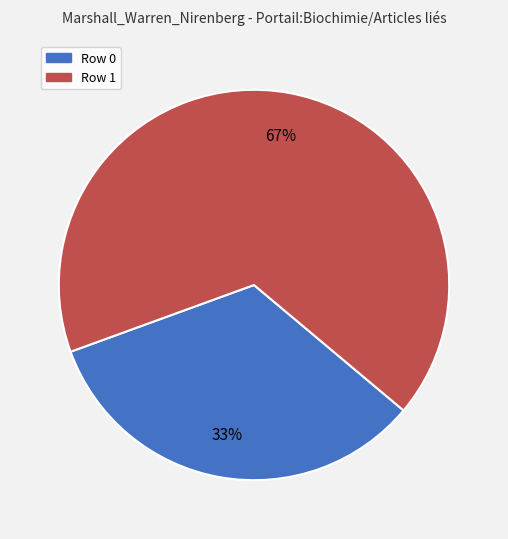

Is there a majority slice in this chart?

Yes